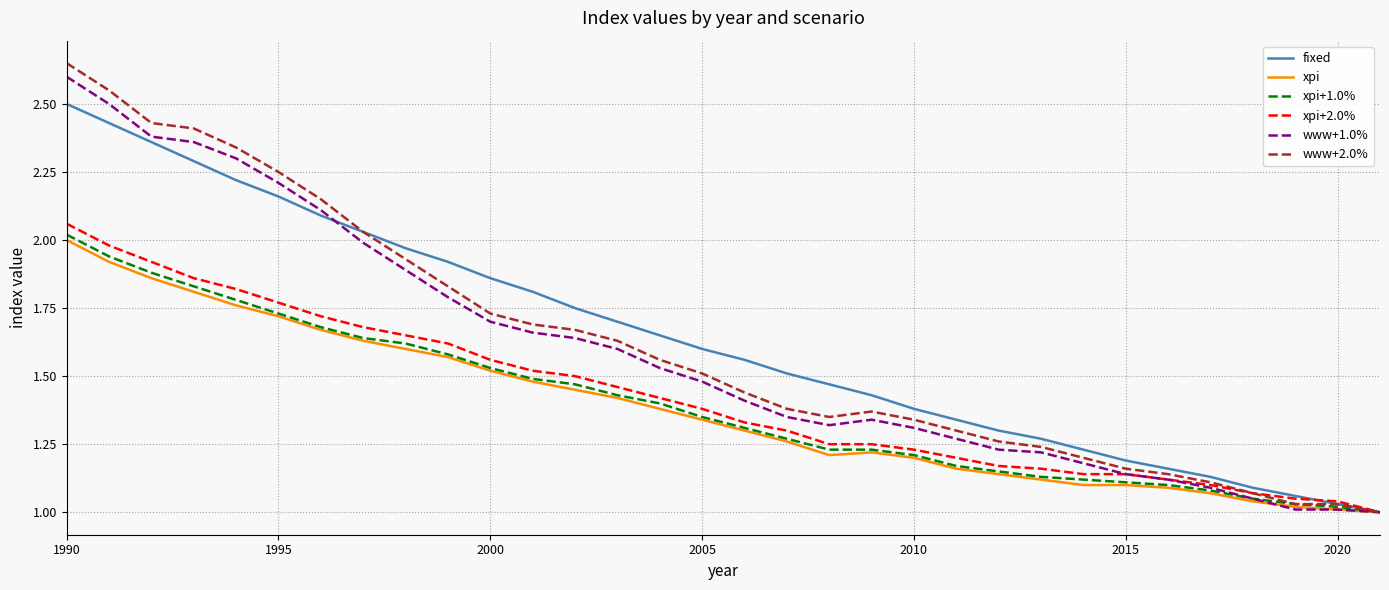

Which series has the largest range (max minus min)?

www+2.0%